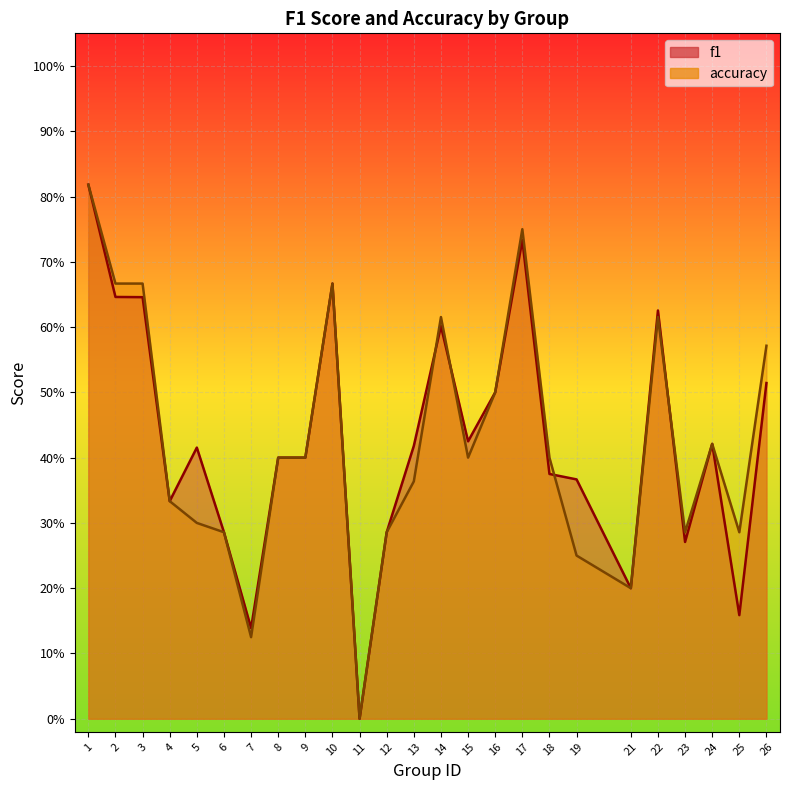

Which category has the highest value in the accuracy series?

1